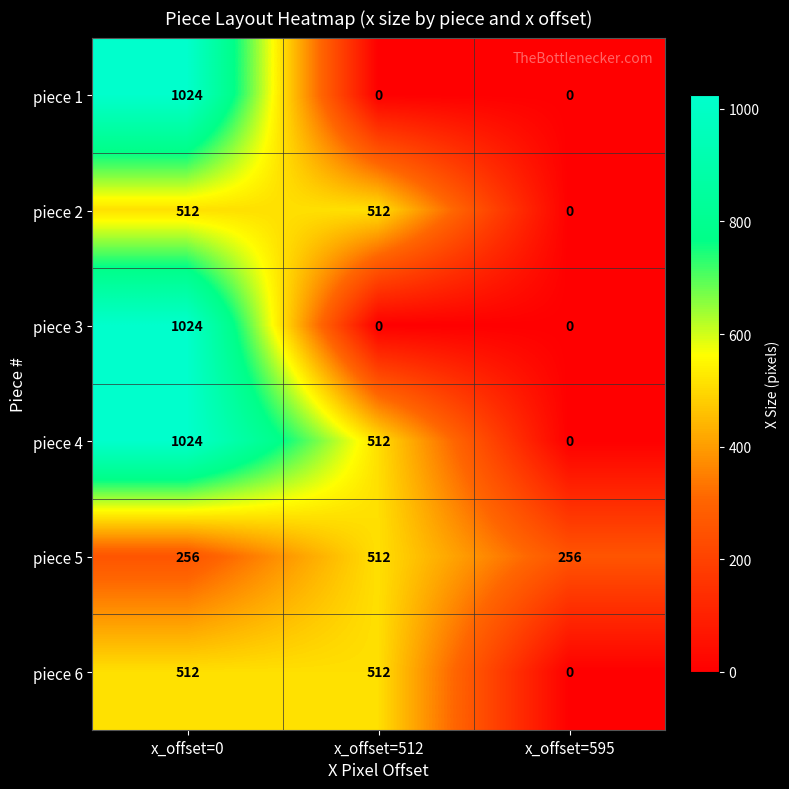

At which category is the sum across all series the highest?

x_offset=0